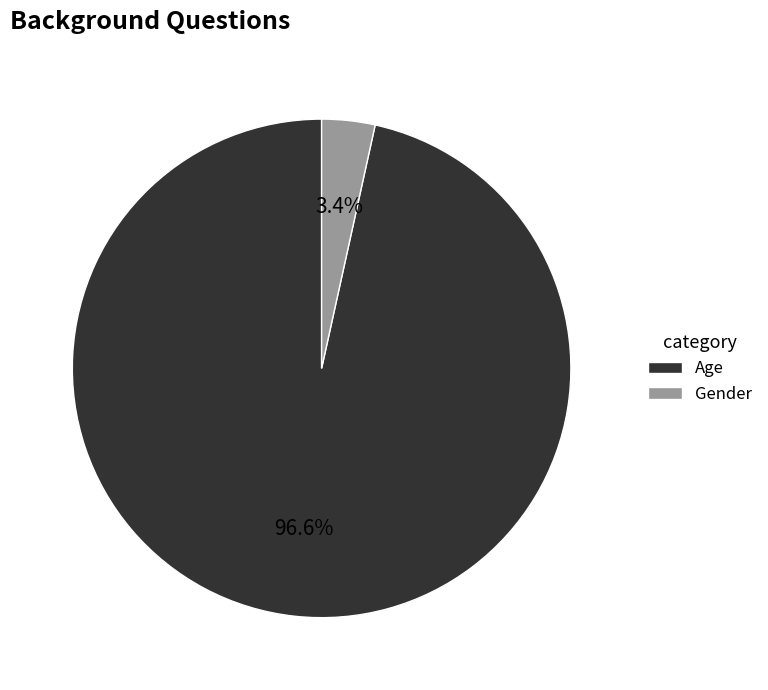

To the nearest percent, what is the difference between the Age and Gender slice percentages?

93%